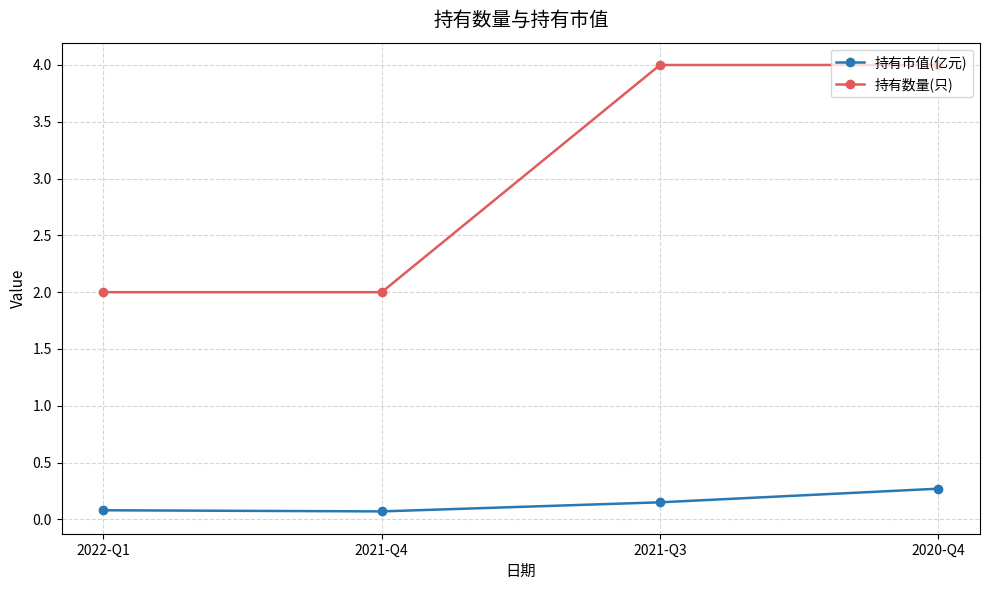

Which series changed the most between 2021-Q4 and 2021-Q3?

持有数量(只)